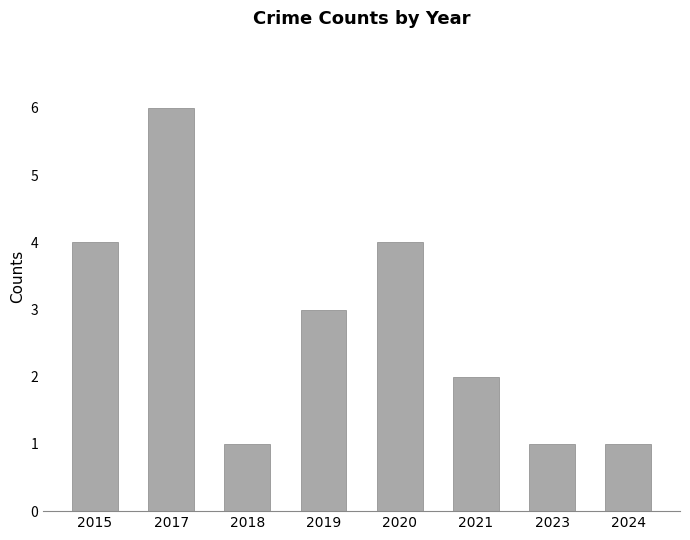

What is the change in value from 2018 to 2020?

+3